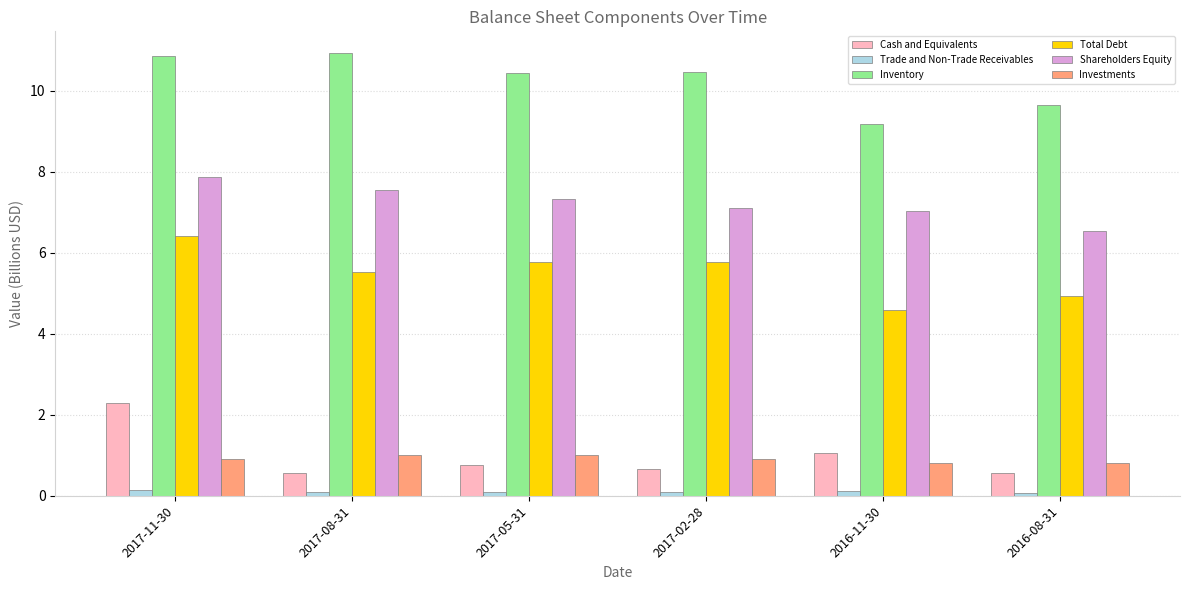

What is the average value of the Trade and Non-Trade Receivables series?

0.1